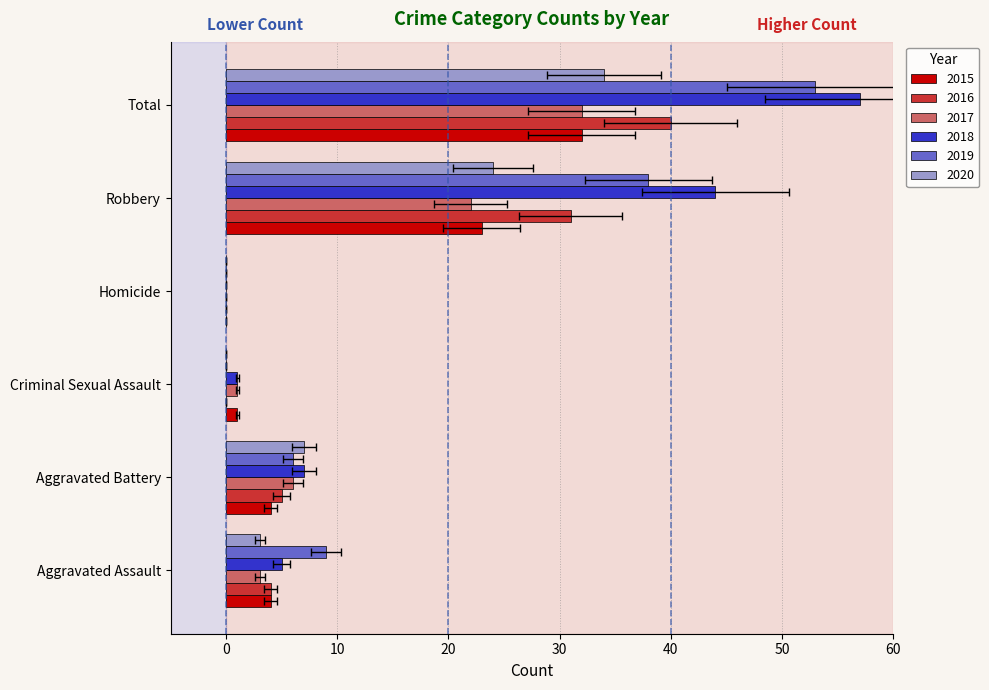

How many data points in 2020 are less than 7?

3